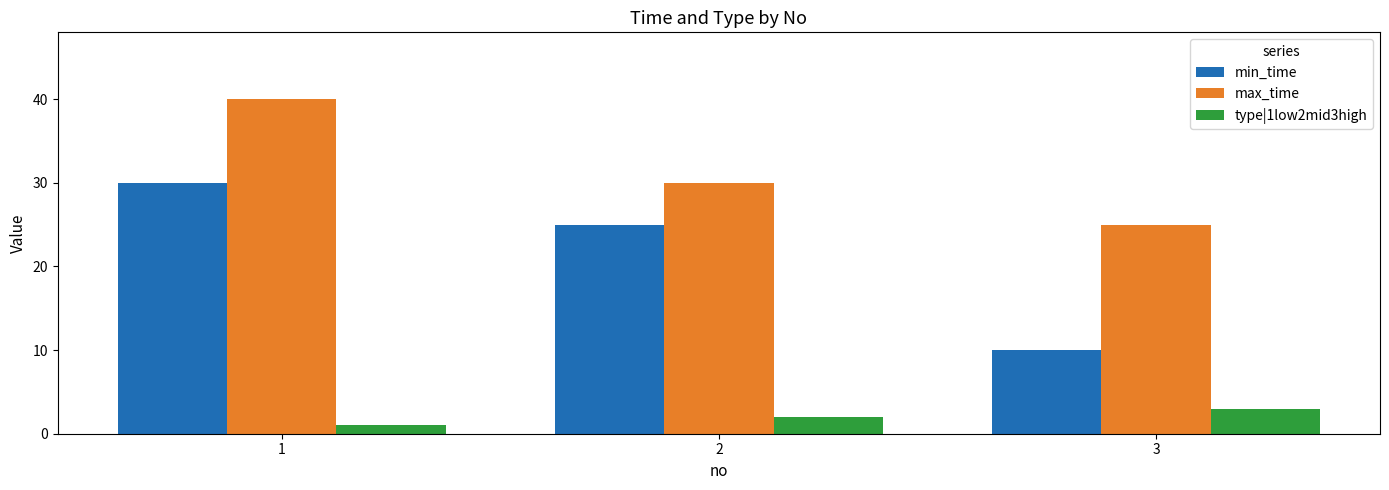

Which category has the lowest value in the min_time series?

3